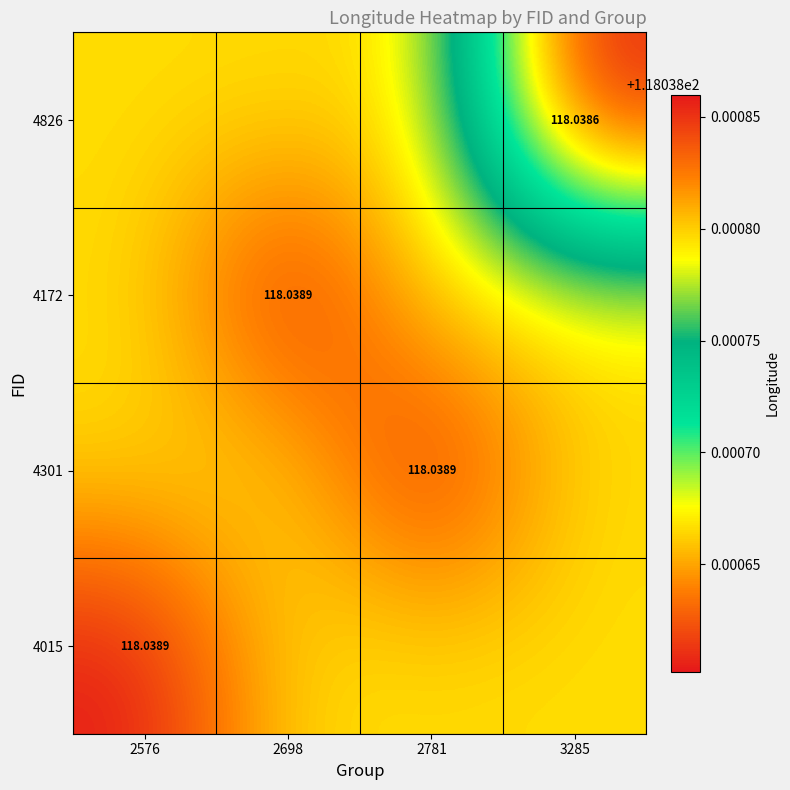

What is the greatest value displayed?

118.0